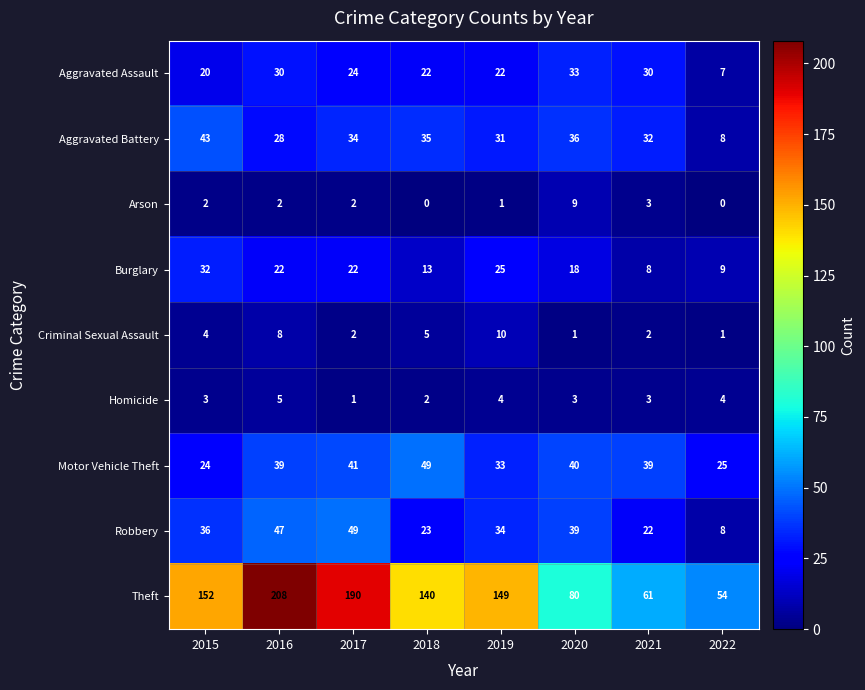

What is the average value of the Motor Vehicle Theft series?

36